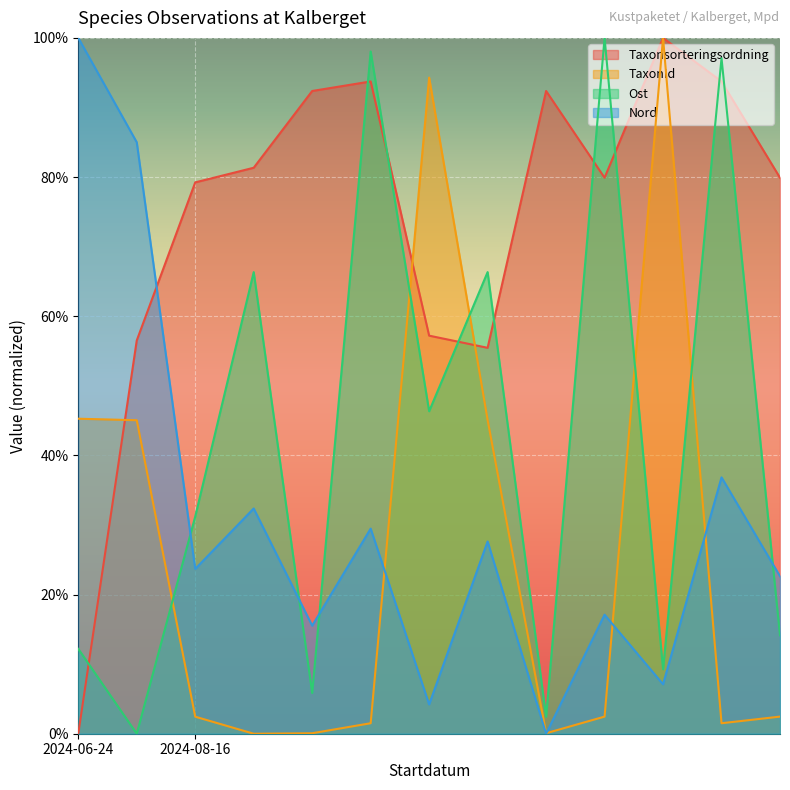

How many values in the Taxonsorteringsordning series are below 79?

4